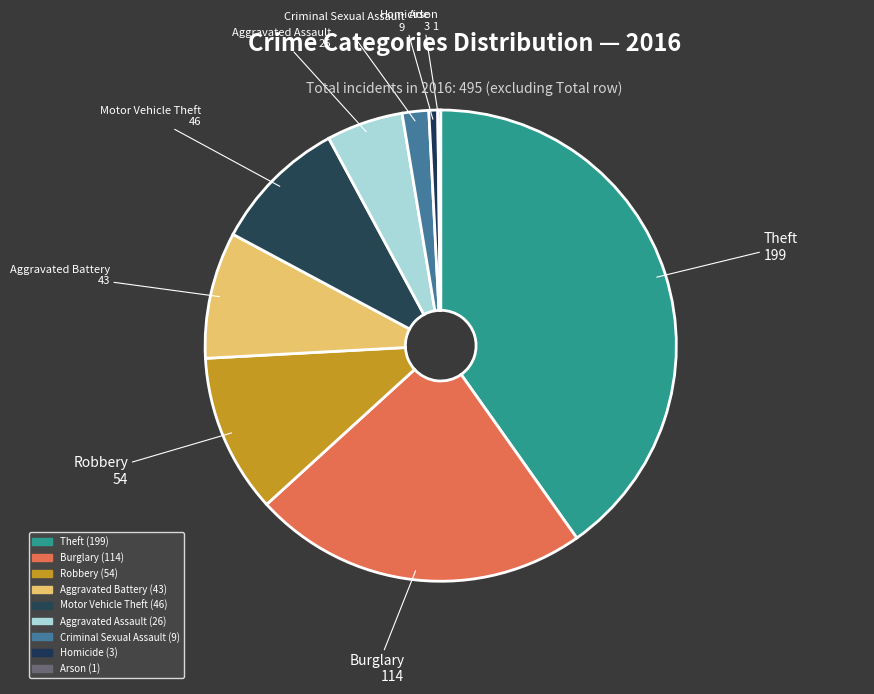

Which category has the smallest portion of the pie?

Arson